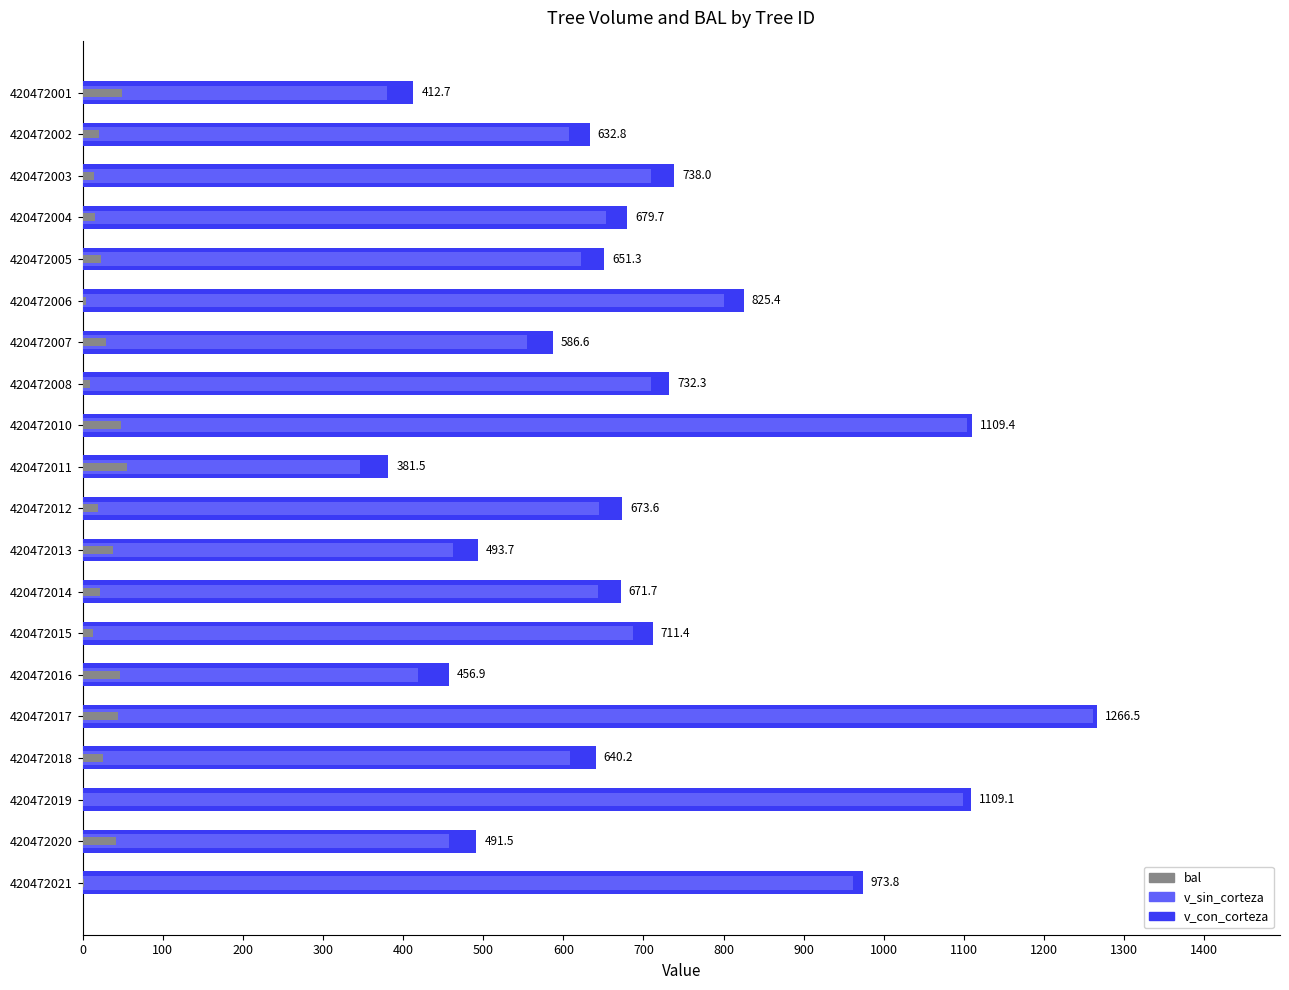

What is the maximum value for bal?

54.8